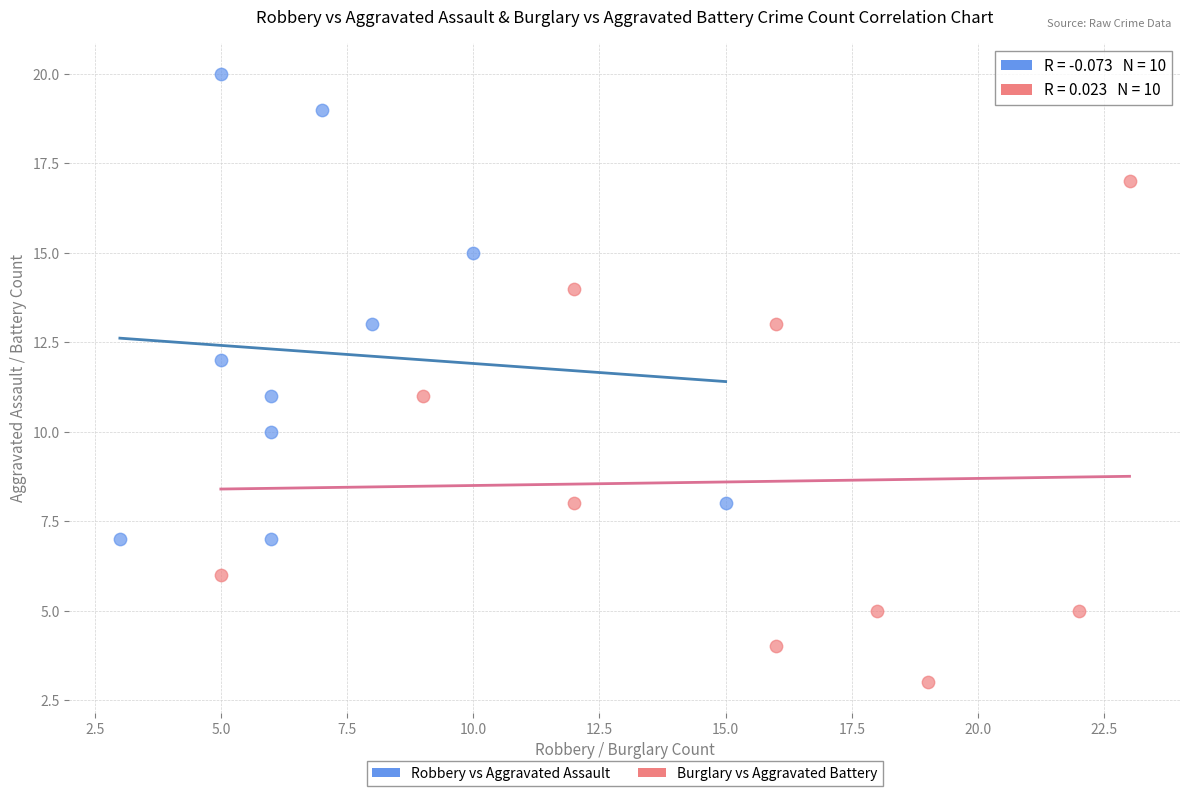

Which series has the widest spread of Y values?

Burglary vs Aggravated Battery